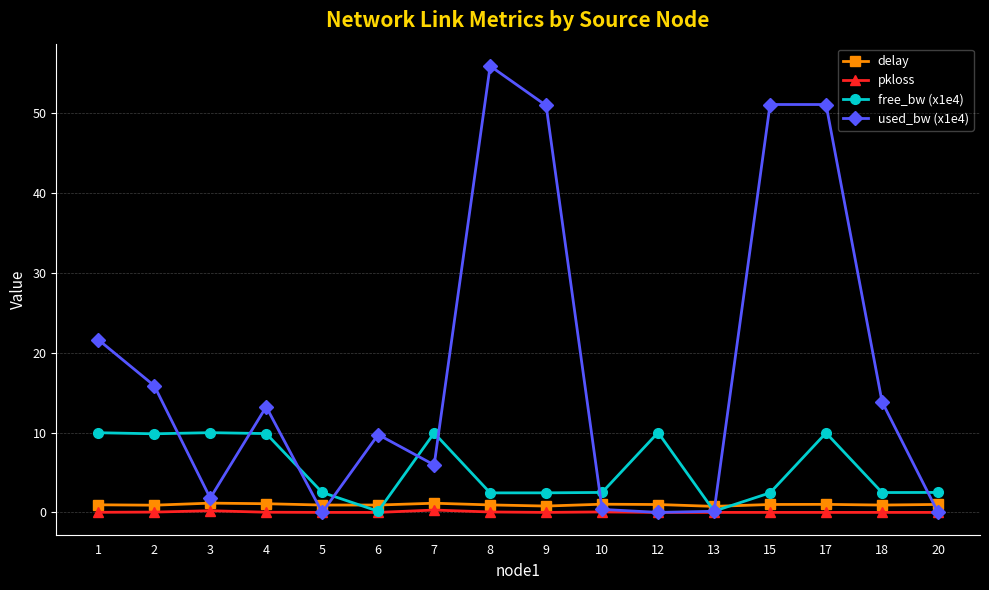

What is the greatest value displayed?

55.9